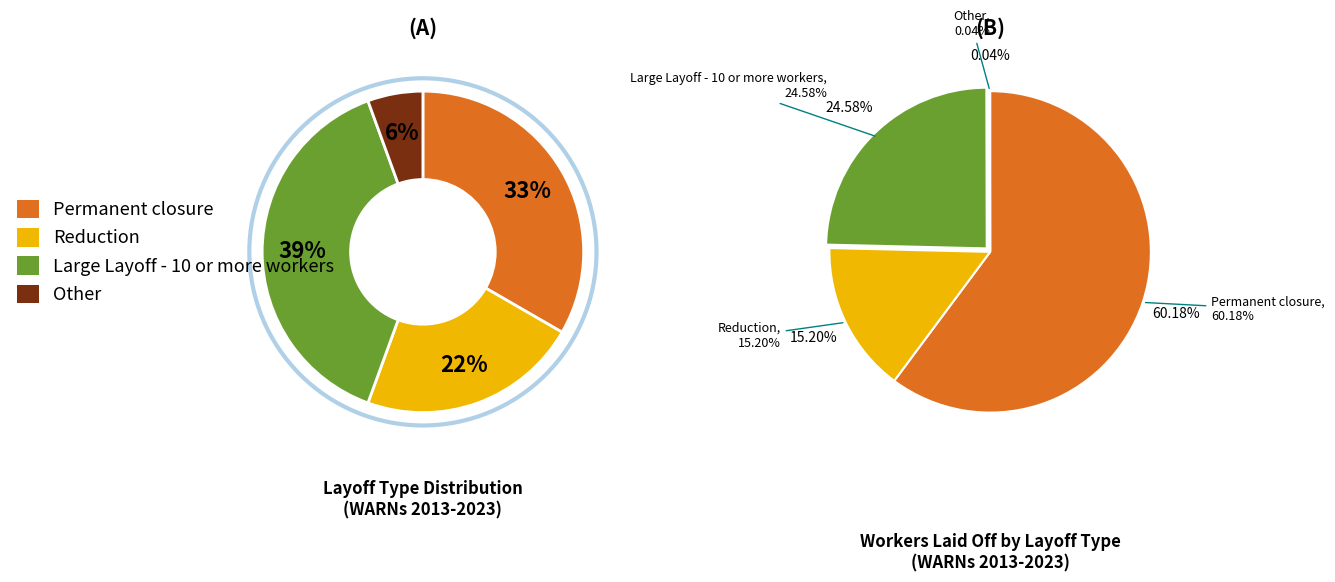

What percentage is the Reduction slice, to the nearest percent?

22%